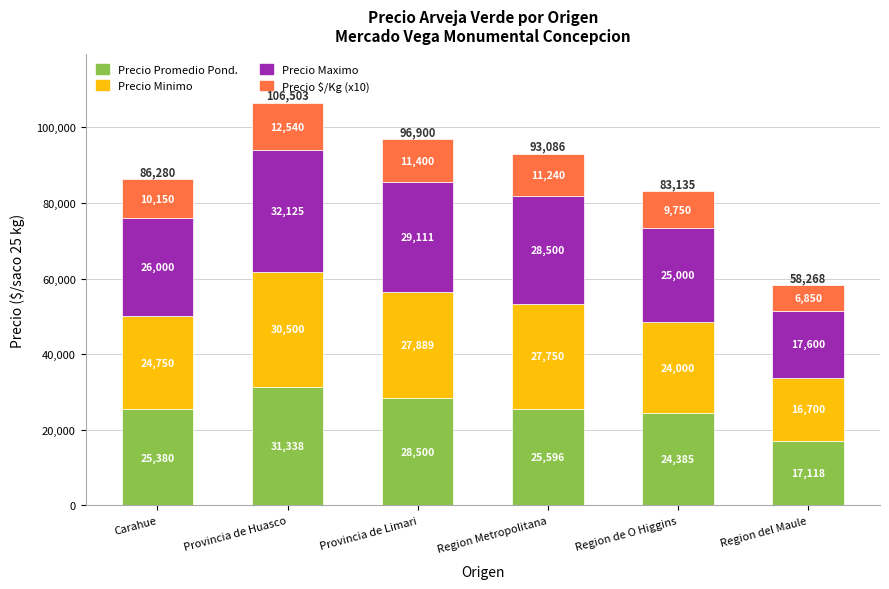

Where does the Precio Promedio Pond. series first go above 25596?

Provincia de Huasco